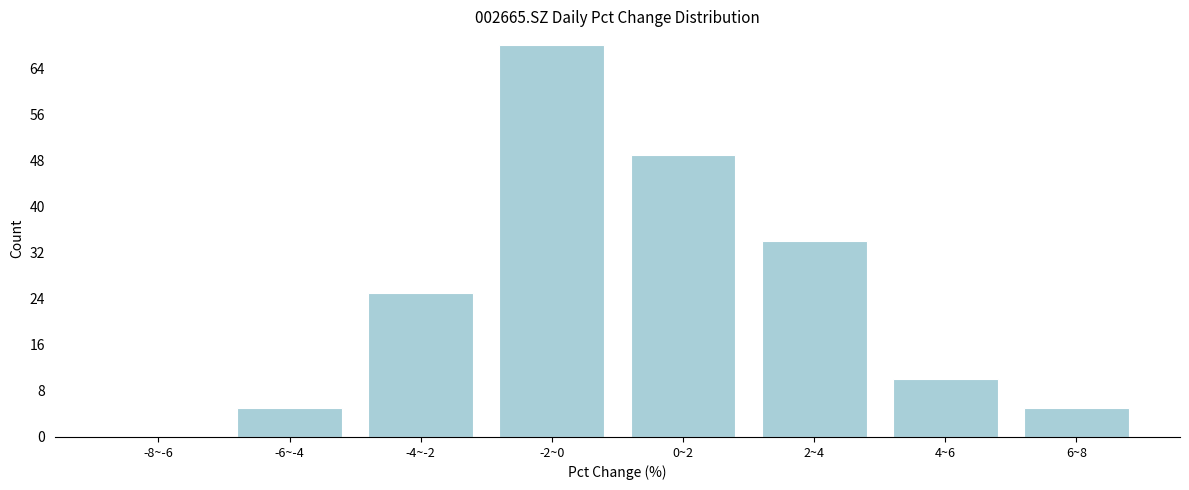

Reading right to left, extract all data points from this chart.

6~8=5	4~6=10	2~4=34	0~2=49	-2~0=68	-4~-2=25	-6~-4=5	-8~-6=0